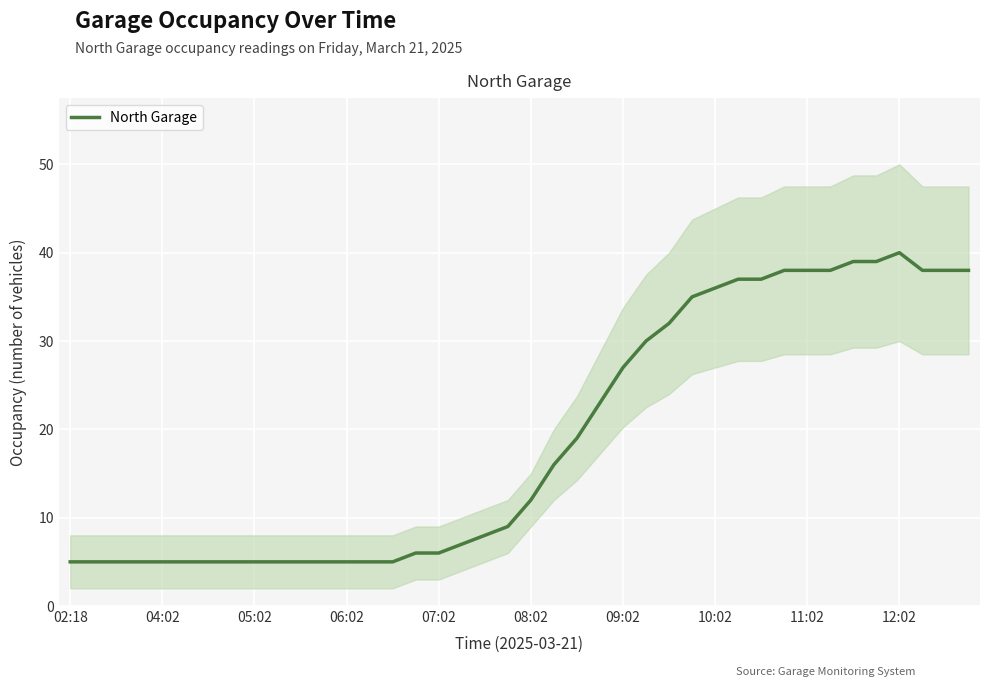

How many data points are above 12?

19